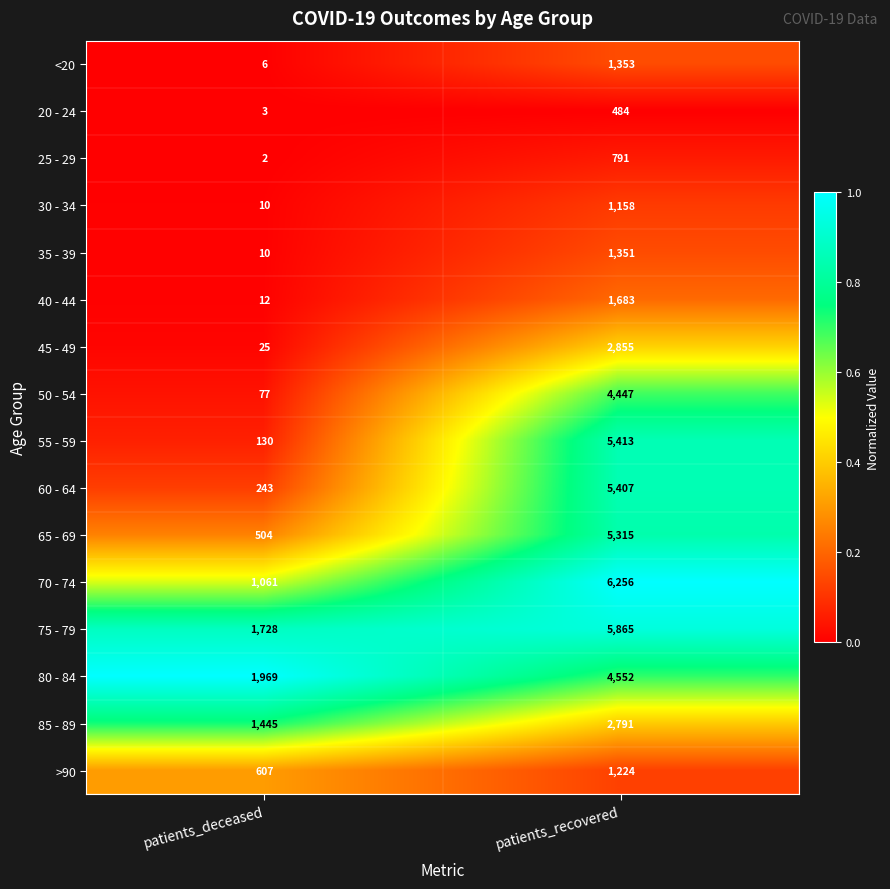

The 35 - 39 series shows 14 at patients_deceased. True or false?

False